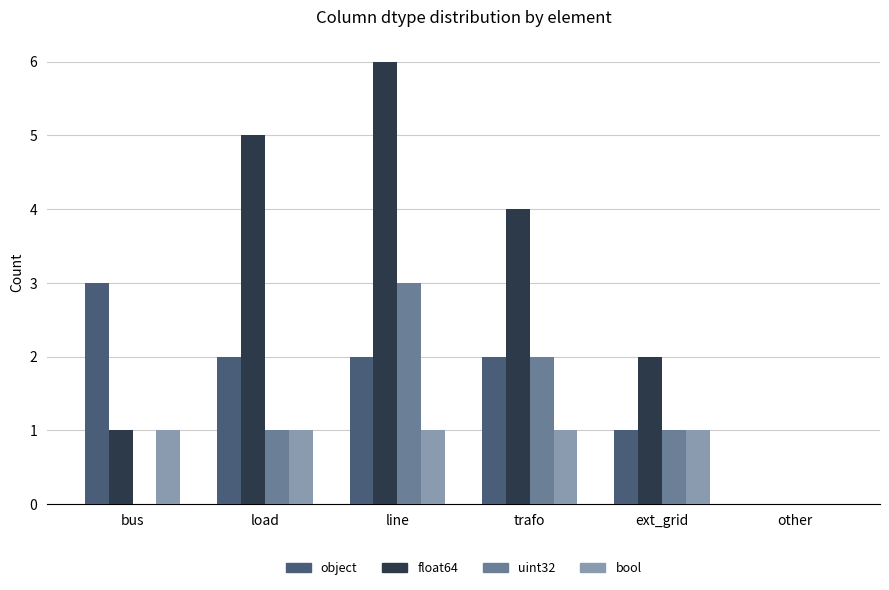

Are the bars grouped side by side (vs. stacked)?

Yes